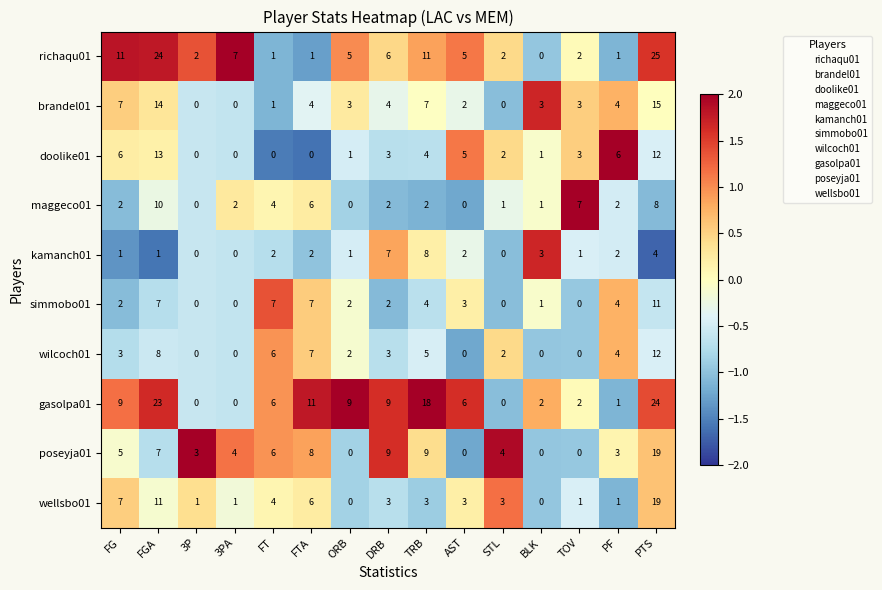

What is the maximum value shown in the chart?

25